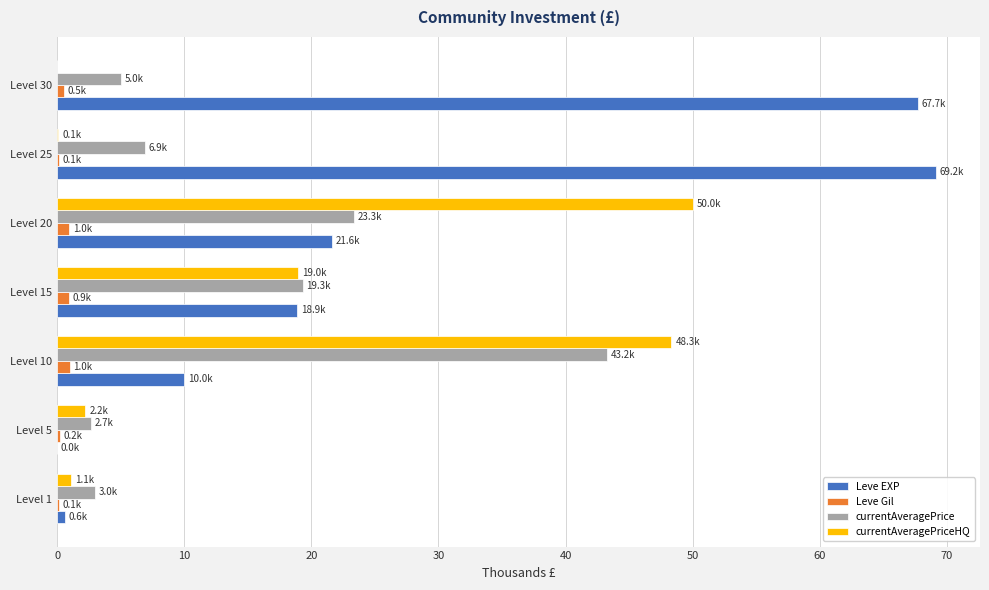

The Leve EXP series shows 121.3 at Level 30. True or false?

False